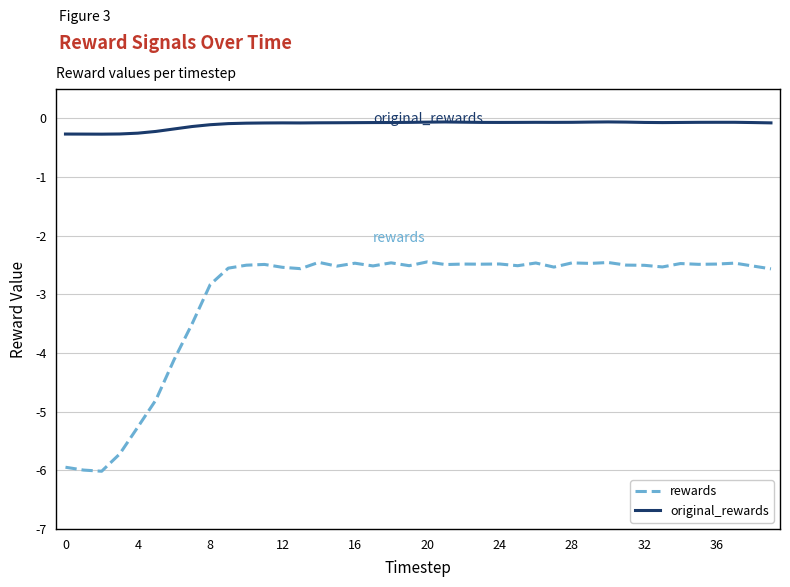

What is the difference between the maximum and minimum values in the rewards series?

3.6